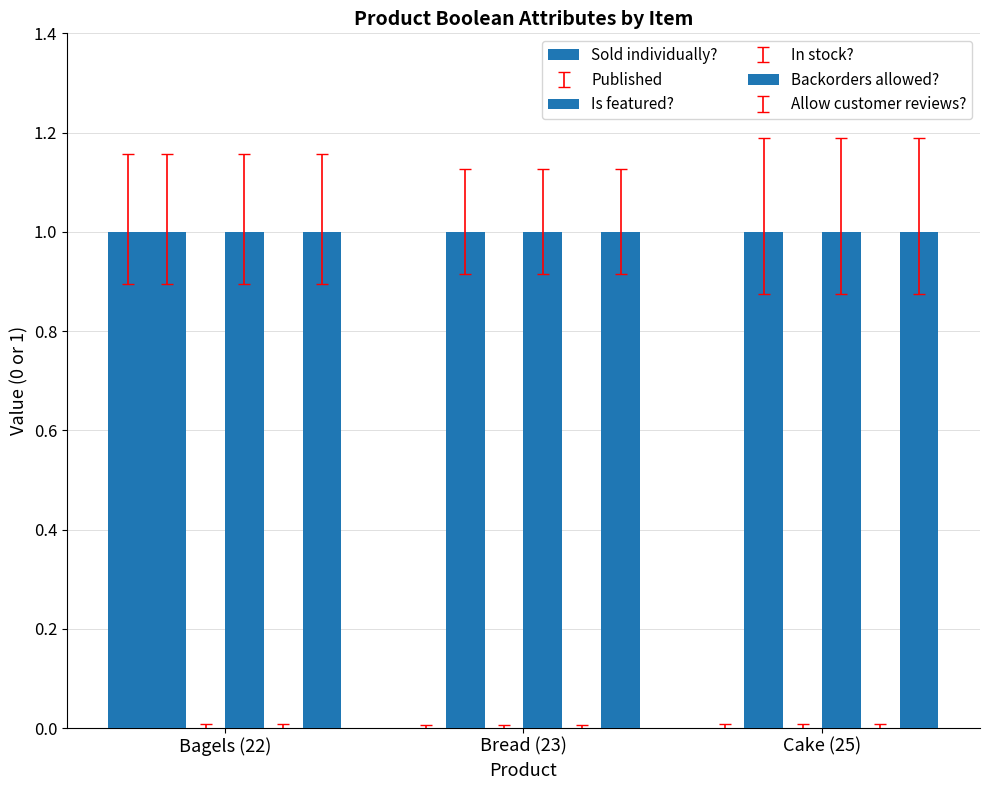

What value does the Published series have at Bagels (22)?

1